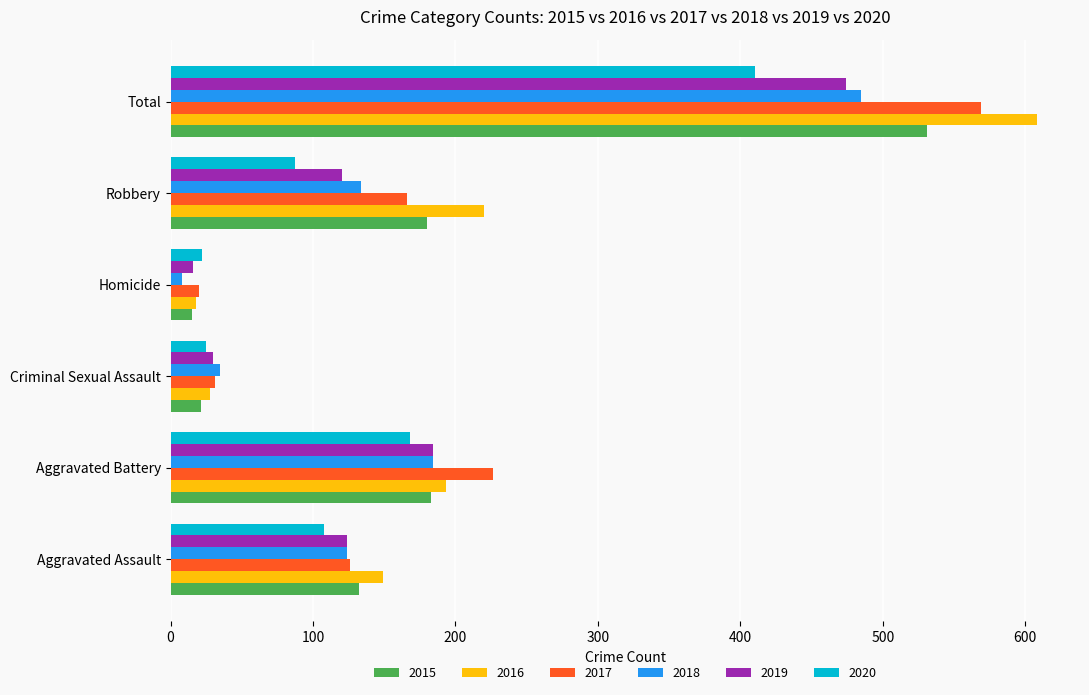

What is the difference between the highest and lowest values at Robbery?

133